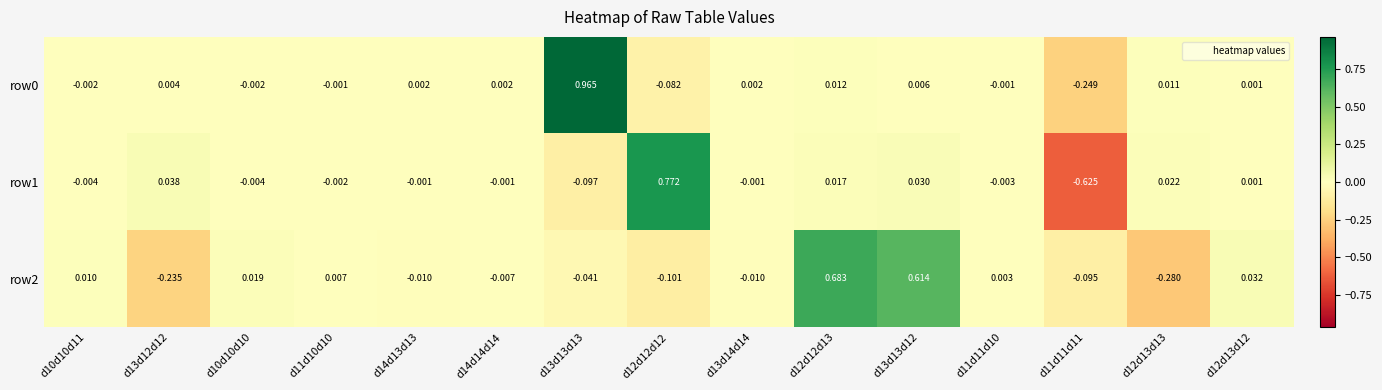

Which series has the widest spread of values?

row1